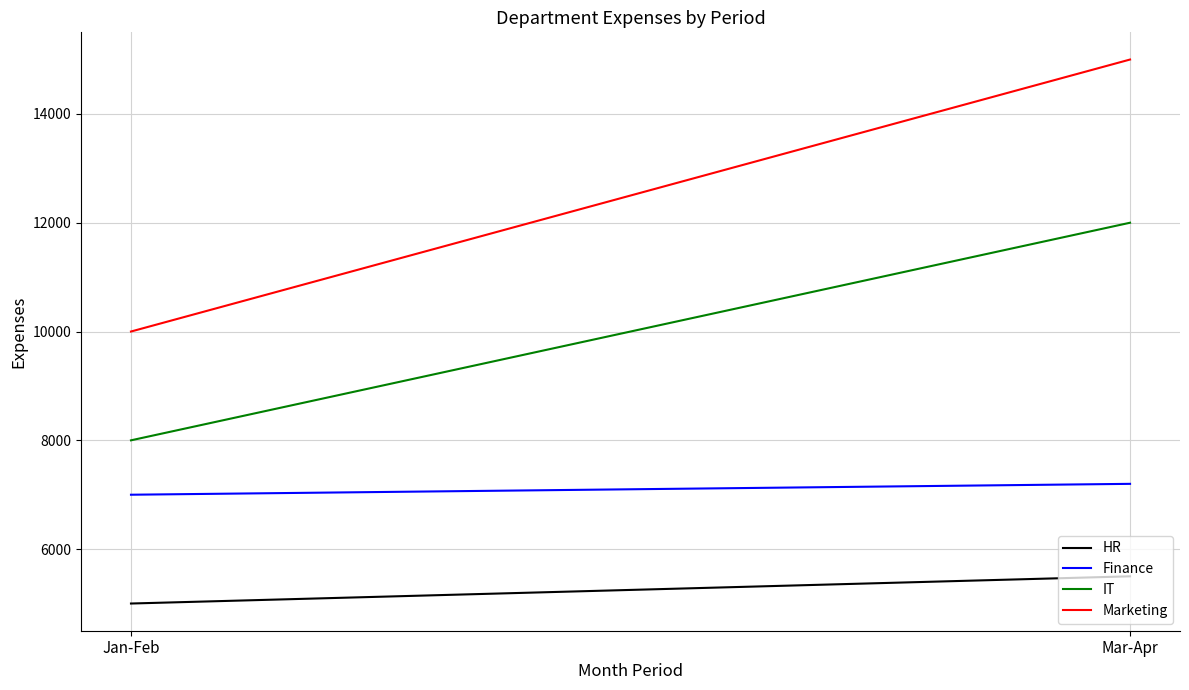

At which category is the sum across all series the highest?

Mar-Apr